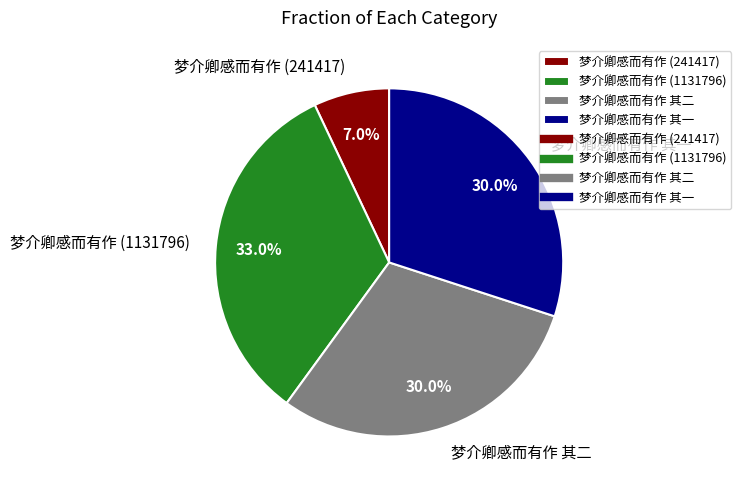

Which has a higher value, 梦介卿感而有作 (241417) or 梦介卿感而有作 其二?

梦介卿感而有作 其二